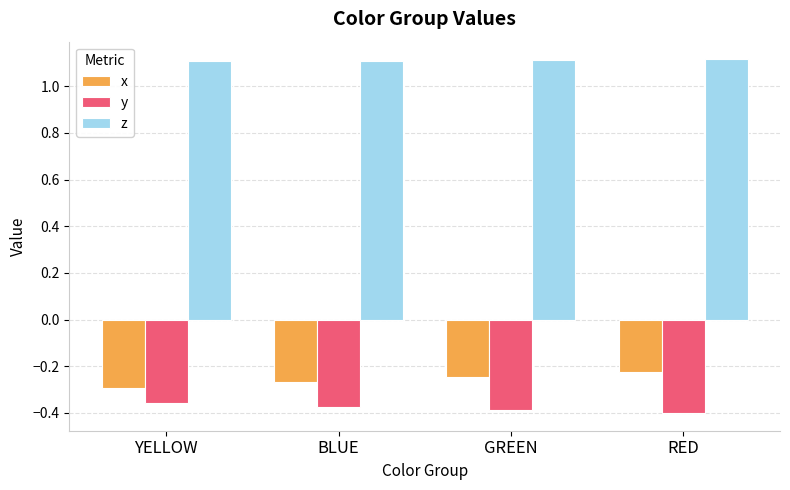

How many z values are between 1 and 2?

4